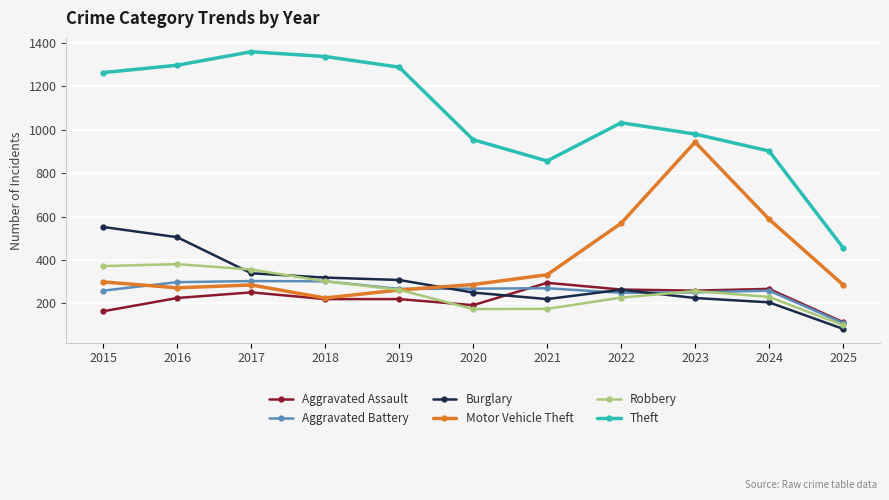

How many data points in Burglary are less than 263?

5